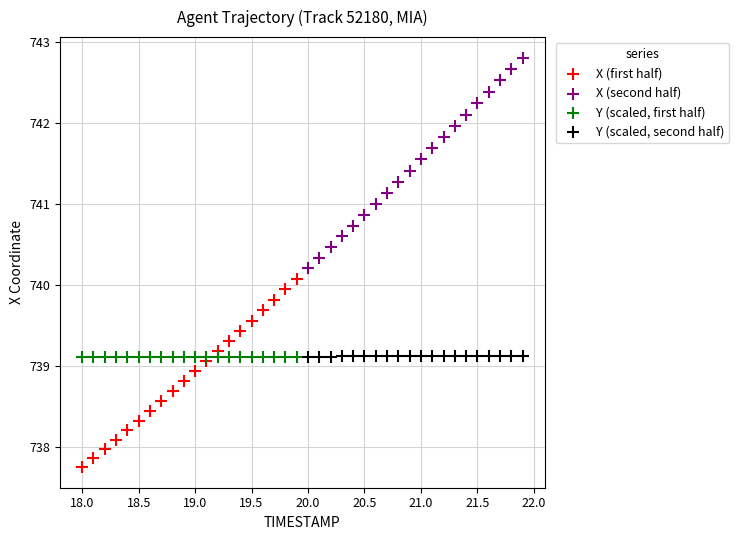

Which series contains the lowest Y value?

X (first half)